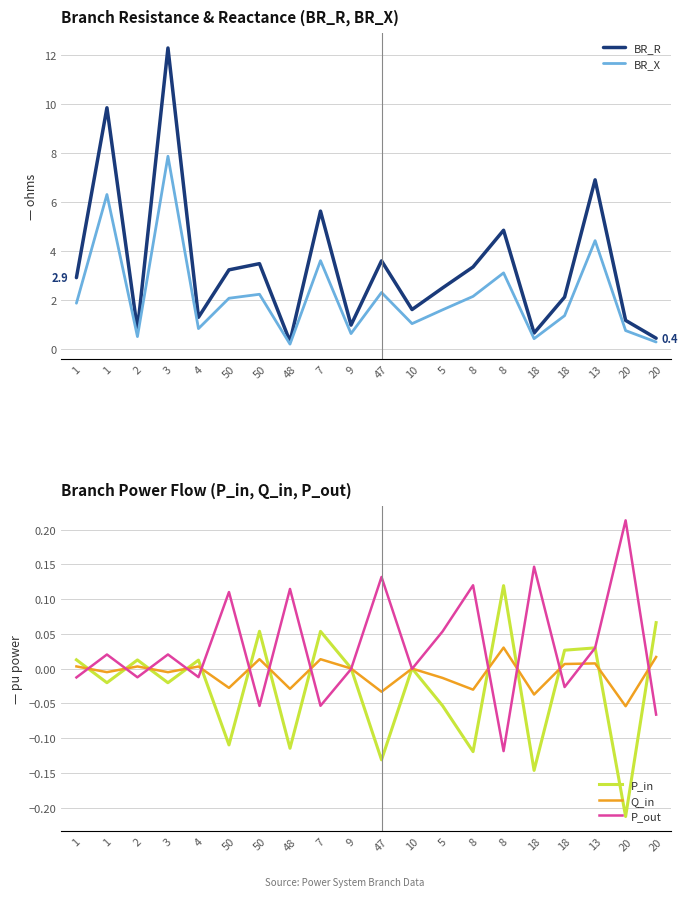

List the series in order of their peak value, highest first.

BR_R, BR_X, P_out, P_in, Q_in